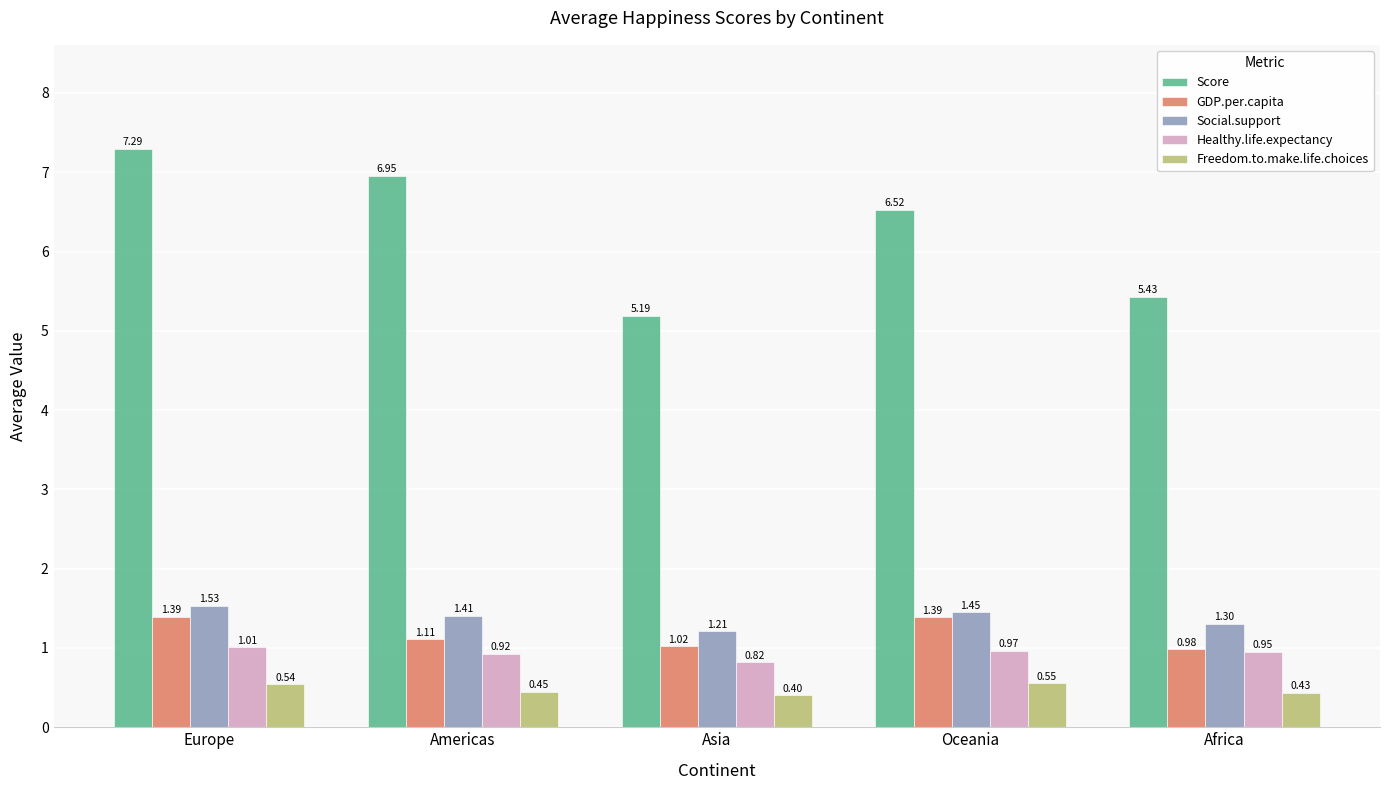

At how many categories does at least one series exceed 0?

5